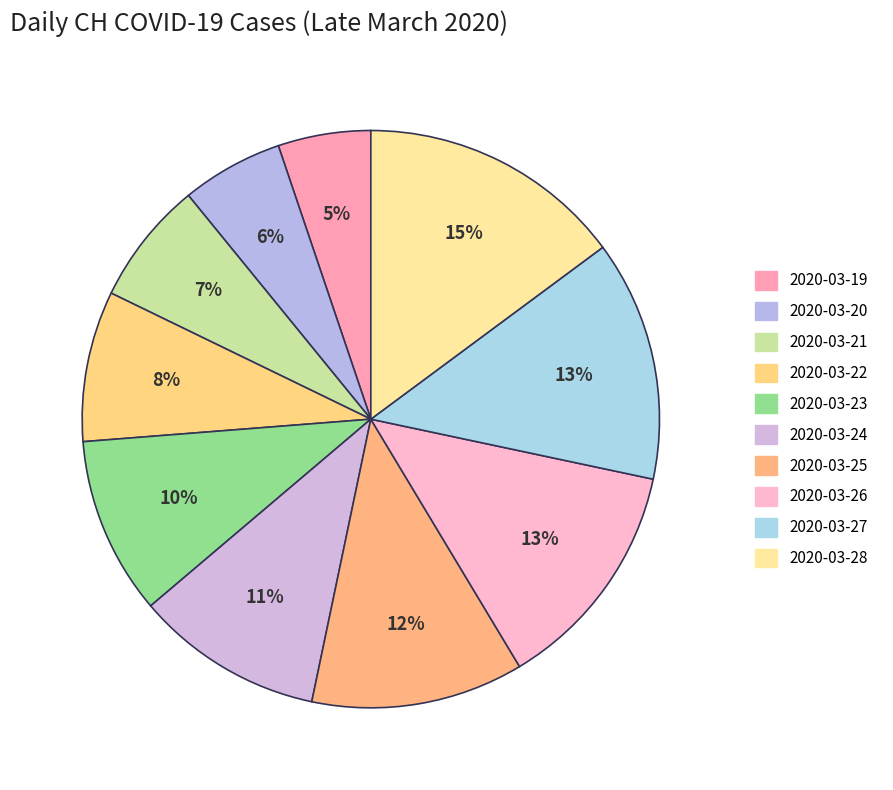

To the nearest percent, what is the combined percentage of 2020-03-22 and 2020-03-21?

15%